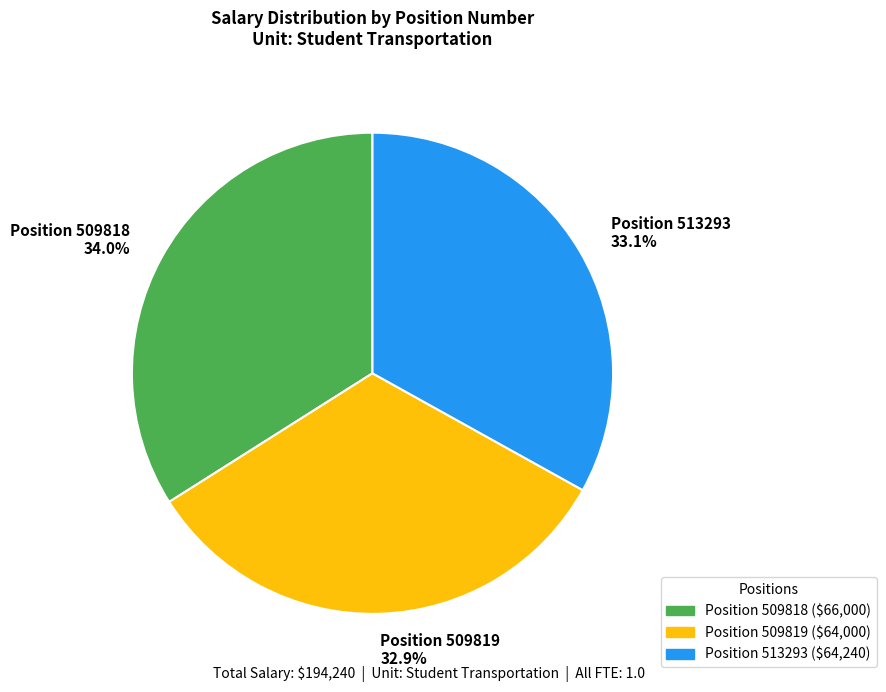

Between Position 509818 34.0% and Position 509819 32.9%, which is larger?

Position 509818 34.0%